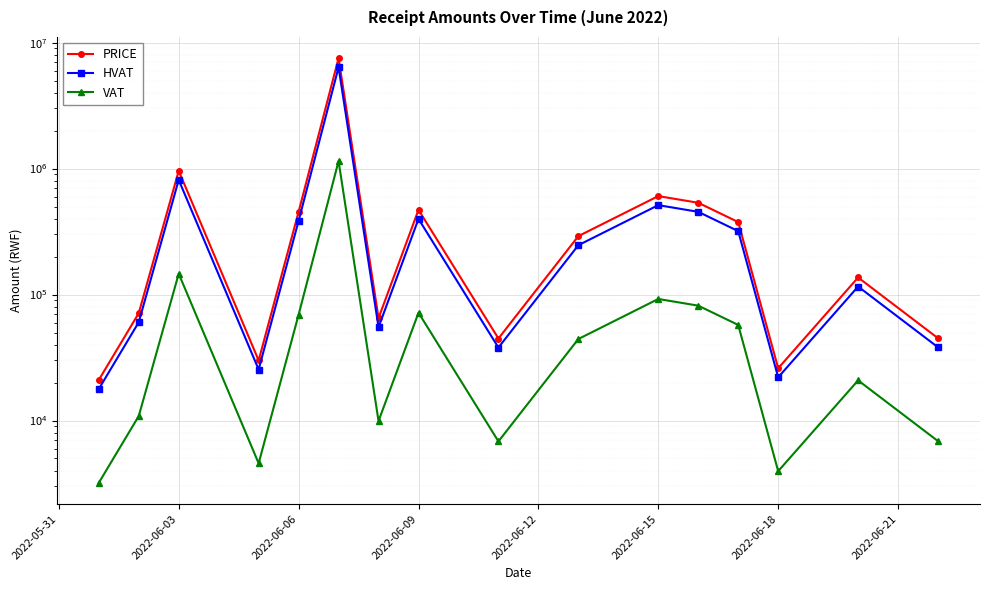

True or false: VAT and HVAT cross at least once.

False